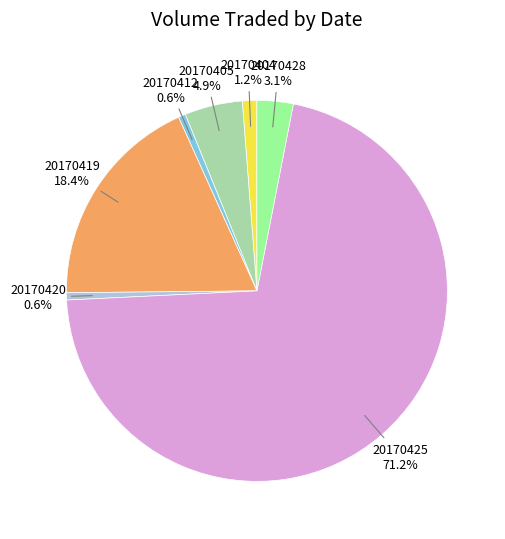

Which category accounts for the majority?

20170425